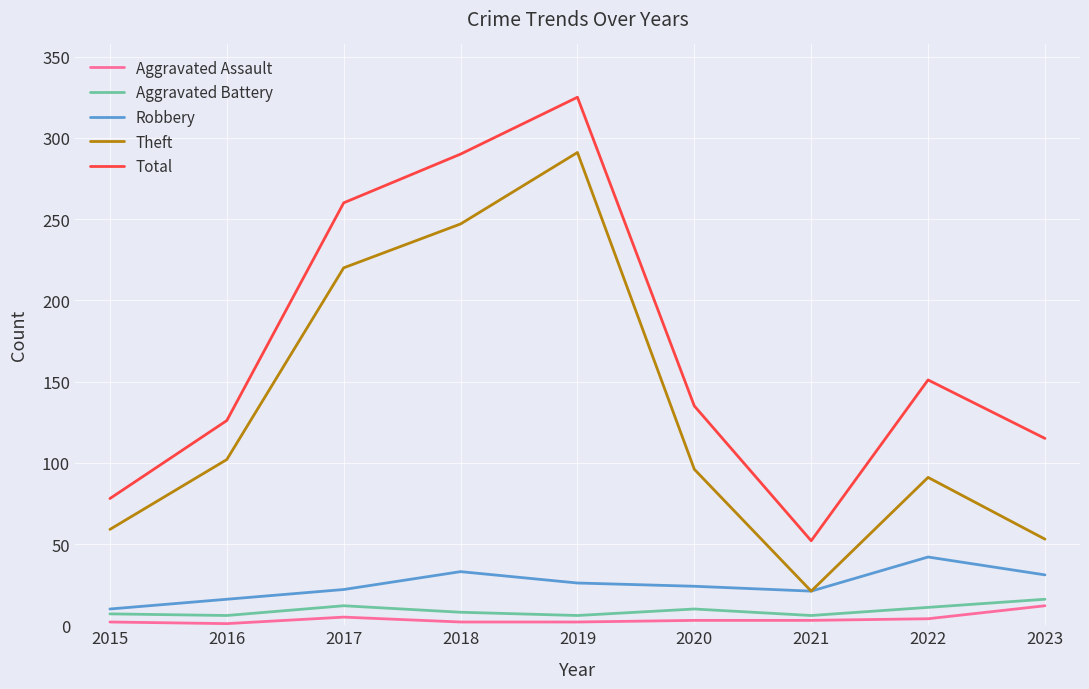

True or false: Robbery has more than 1 points higher than both neighbors.

True